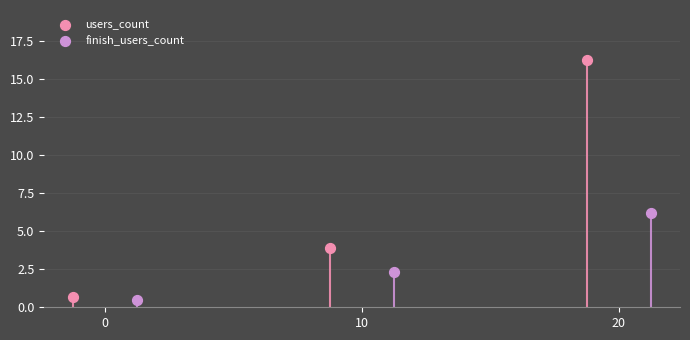

Is the value of finish_users_count at 20 greater than the value of users_count at 0?

Yes